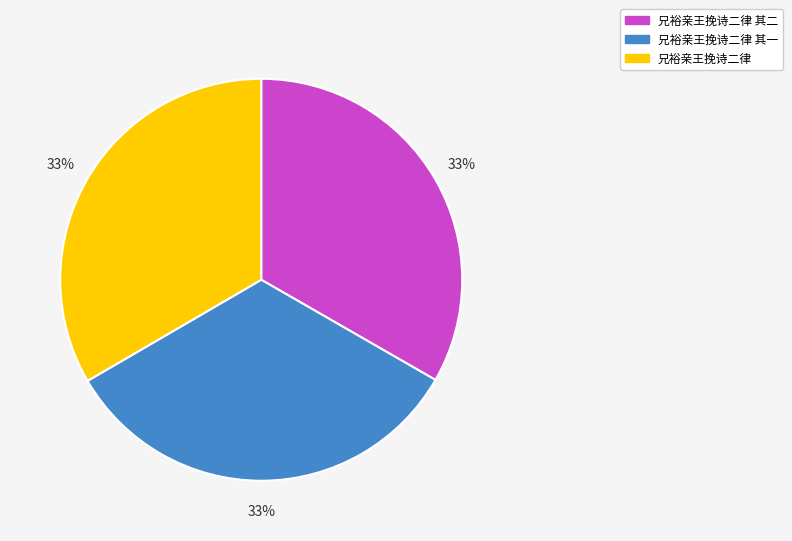

Does 兄裕亲王挽诗二律 其一 account for over 50% of the chart?

No